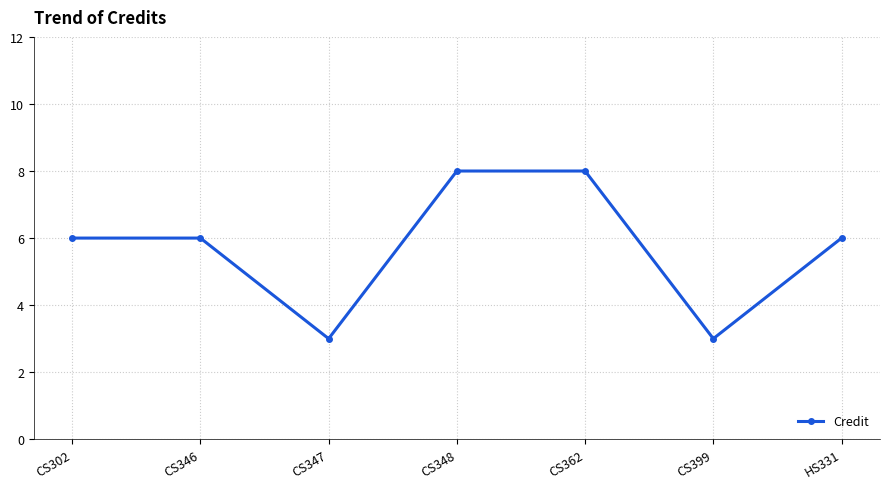

Count the number of data series in this chart.

1